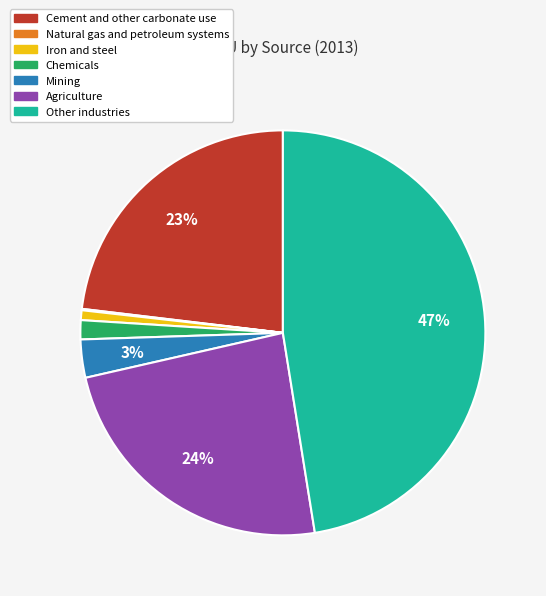

Which category has the biggest portion of the pie?

Other industries